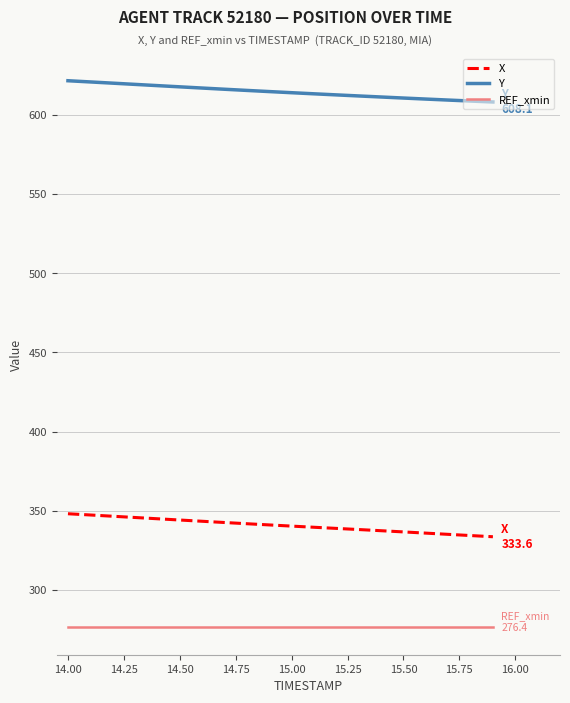

Which series has the largest total across all categories?

Y